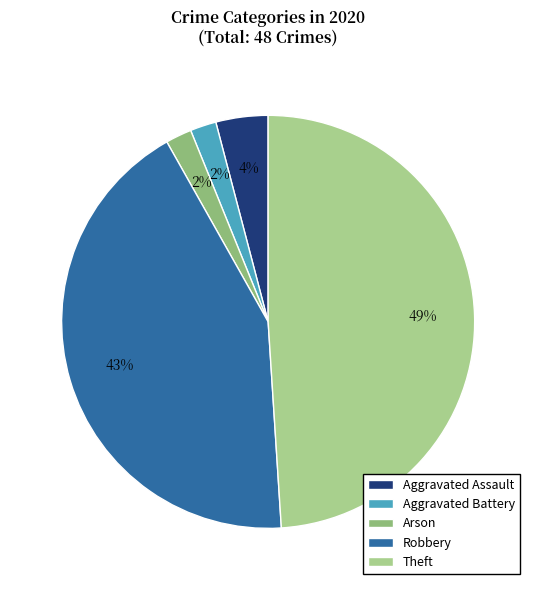

The Arson slice represents 7% of the pie. True or false?

False